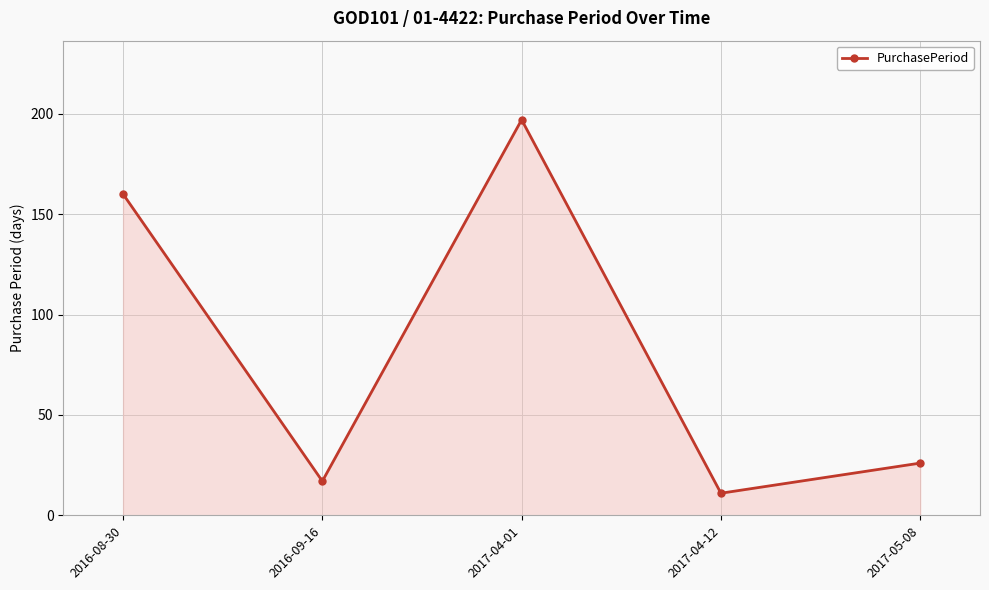

How many distinct data groups are displayed?

1